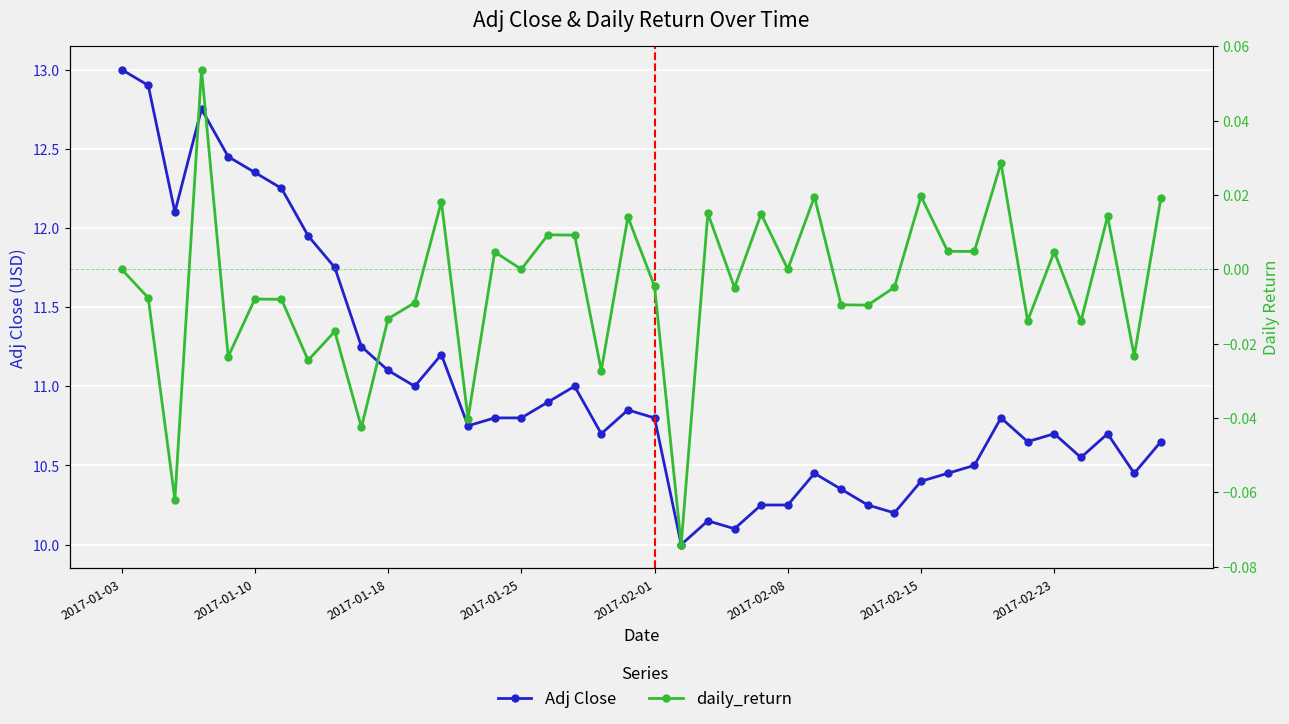

What is the difference between the highest and lowest values at 2017-01-25?

10.8